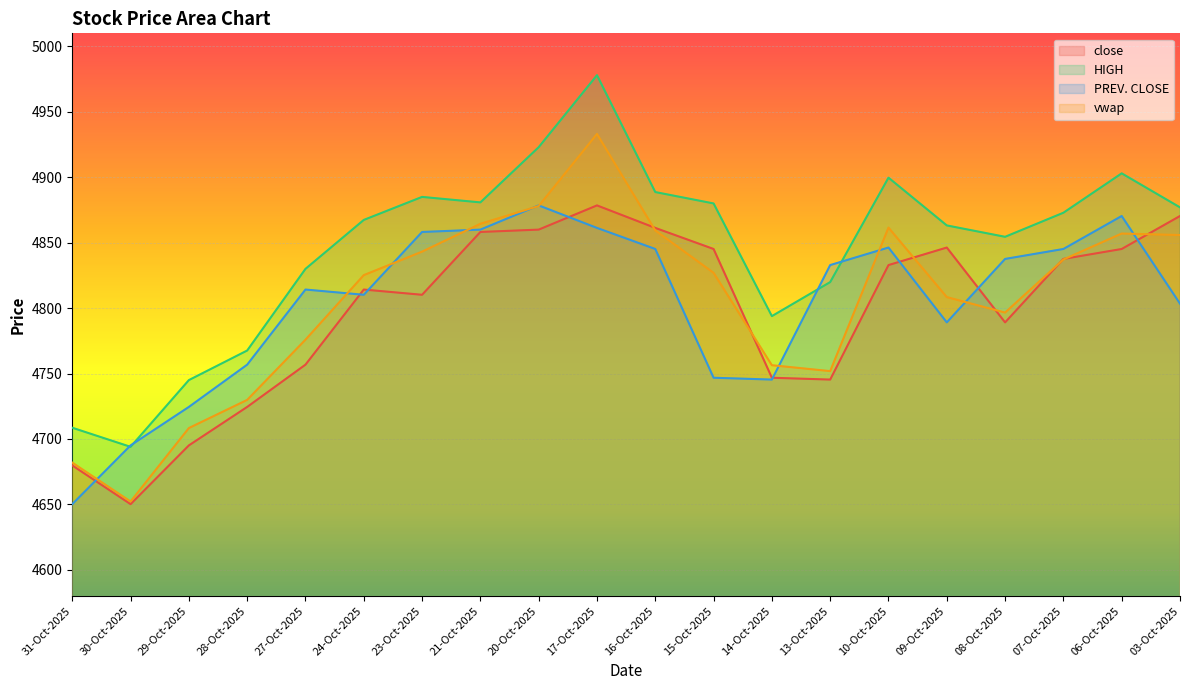

What is the greatest value displayed?

4978.0